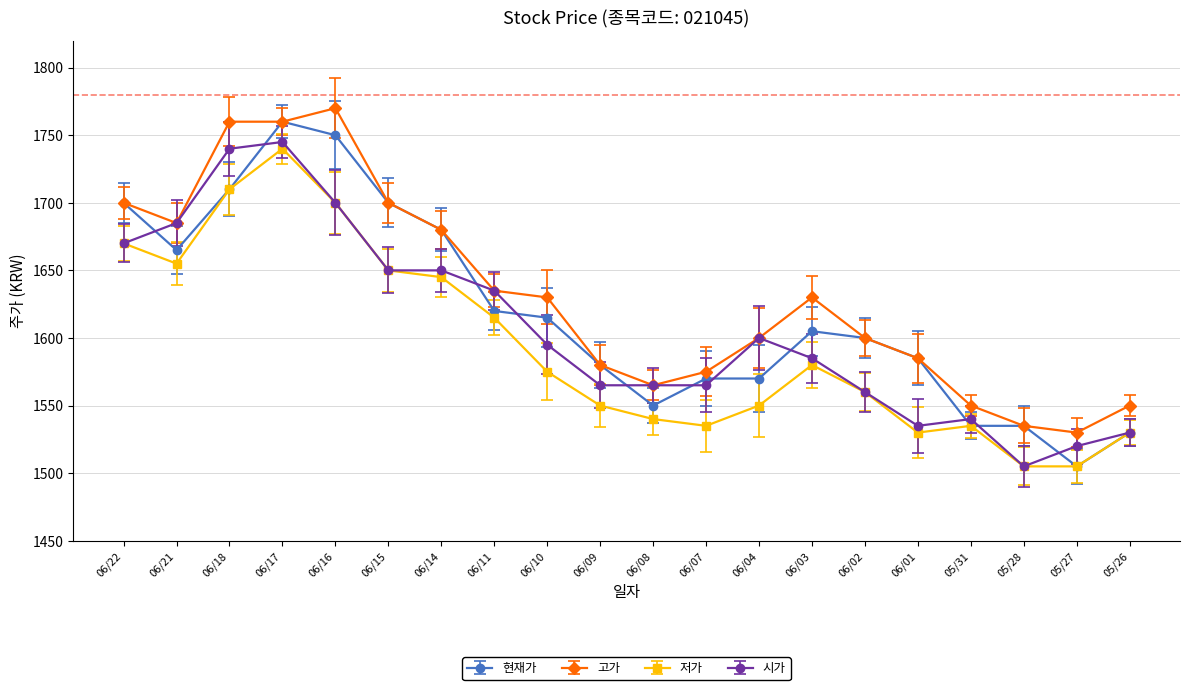

What is the lowest value of the 시가 series?

1505